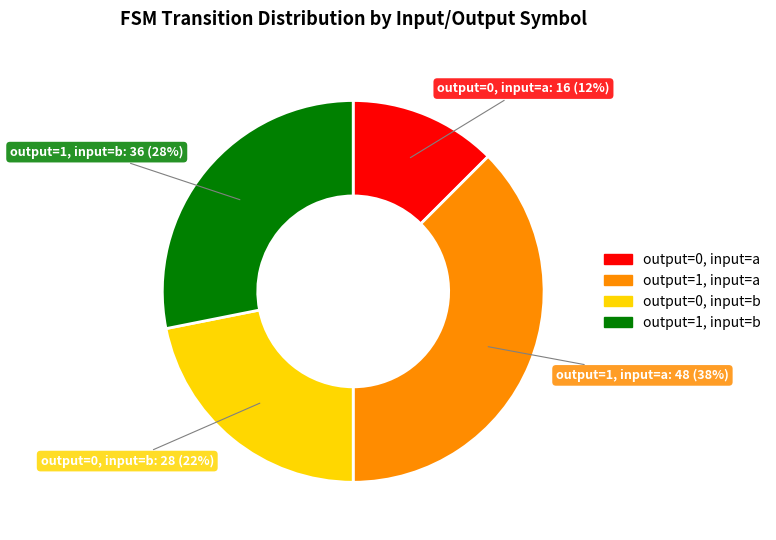

Which slice is the largest?

output=1, input=a